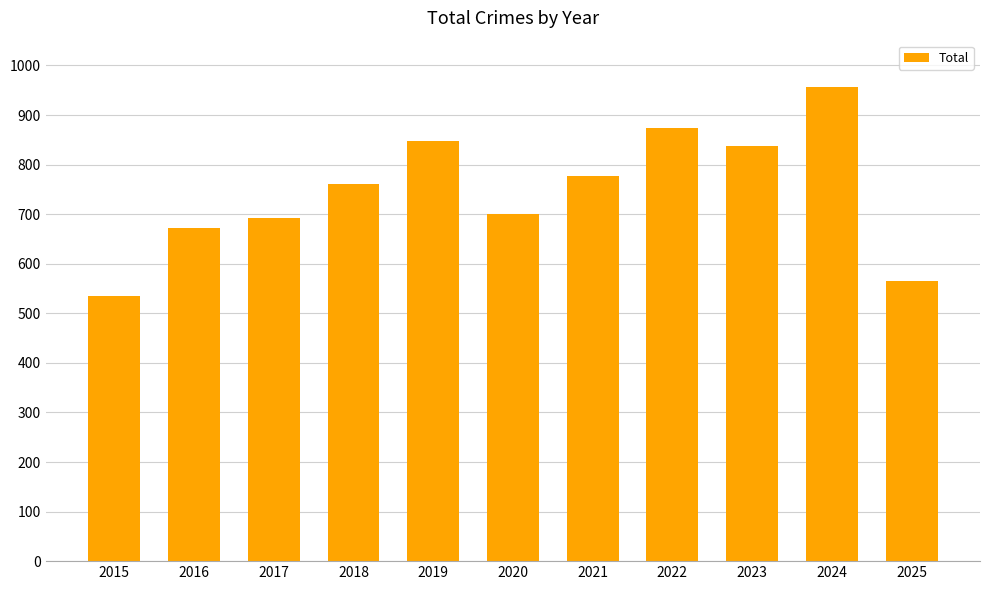

What is the sum of all values?

8218